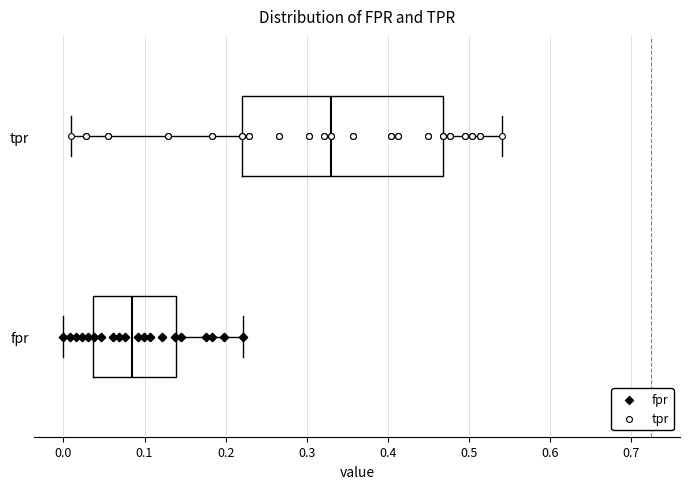

Reading bottom to top, transcribe this box plot: for each box, give where its median line is, the range the box spans, and where its two whiskers end, as read against the x-axis. The values are not printed on the chart, so give them approximately, as read against the axis.

fpr: median 0.08, box 0.04 to 0.14, whiskers 0.00 to 0.22
tpr: median 0.33, box 0.22 to 0.47, whiskers 0.01 to 0.54